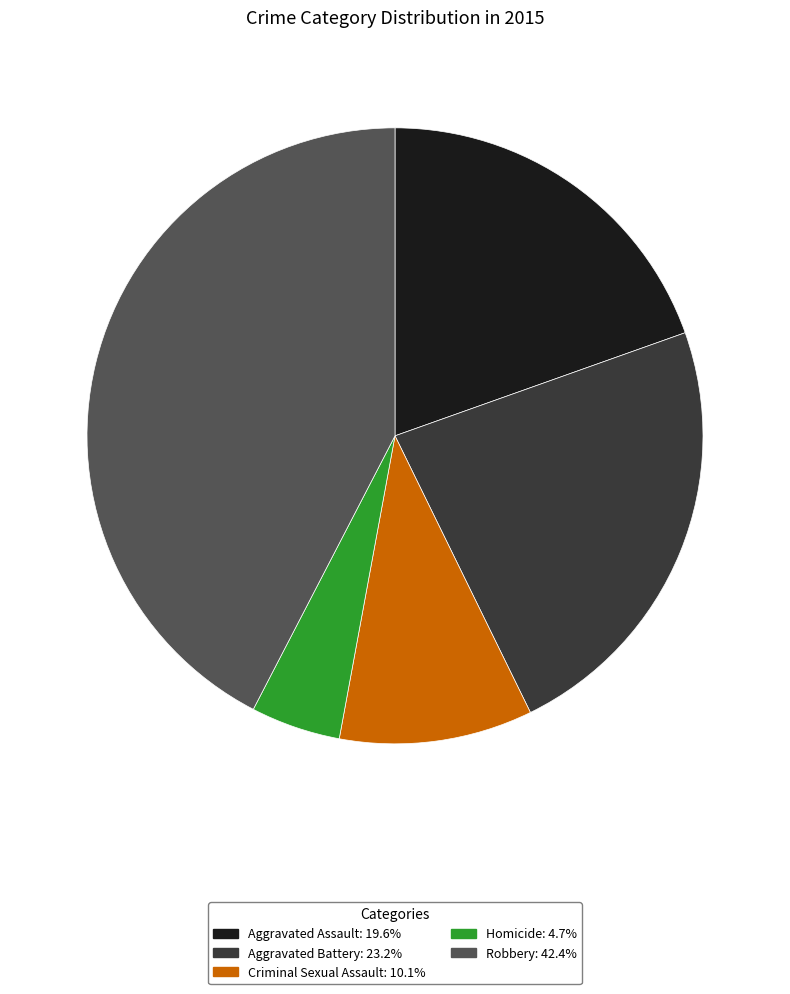

Which slice is the largest?

Robbery